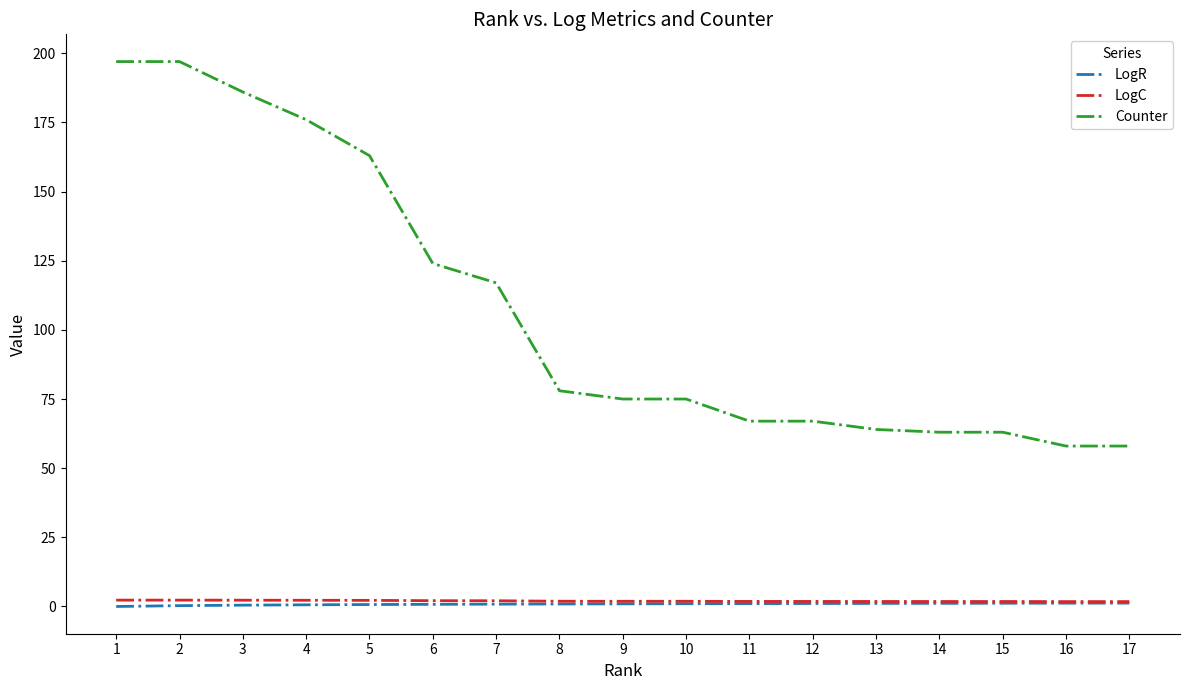

True or false: Counter and LogR intersect in this chart.

False